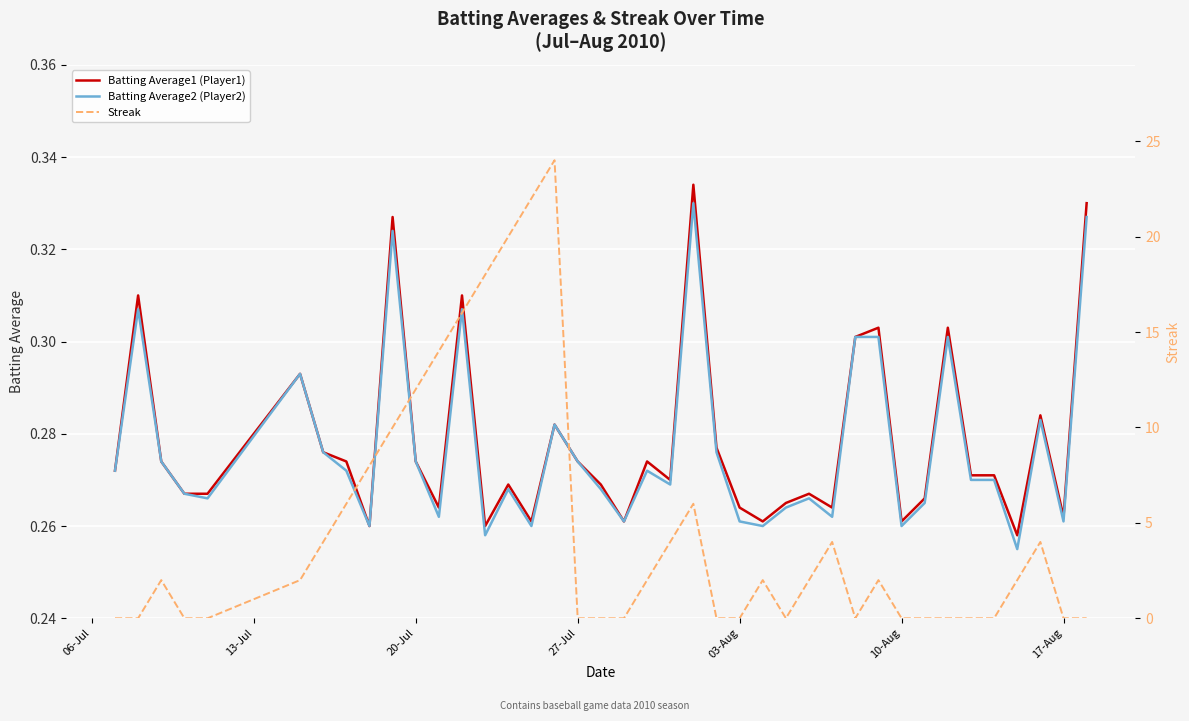

How many lines are shown in the chart?

3